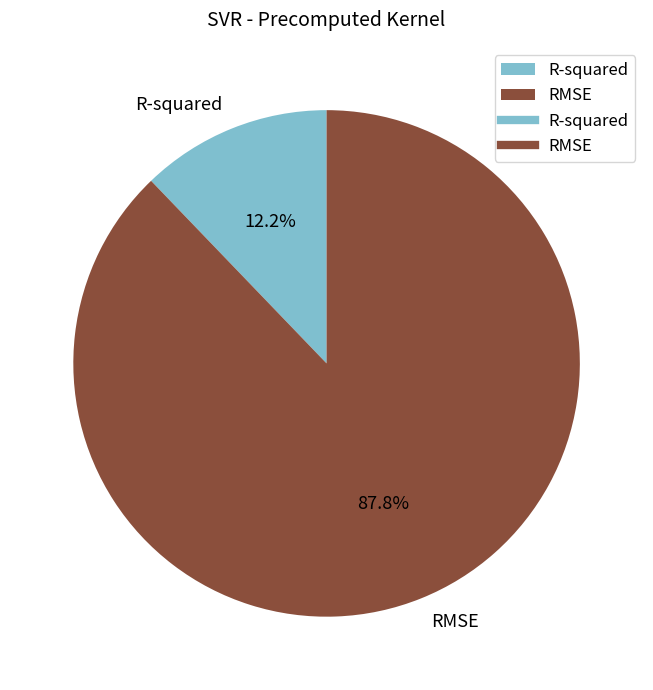

True or false: RMSE accounts for 88% of the total.

True